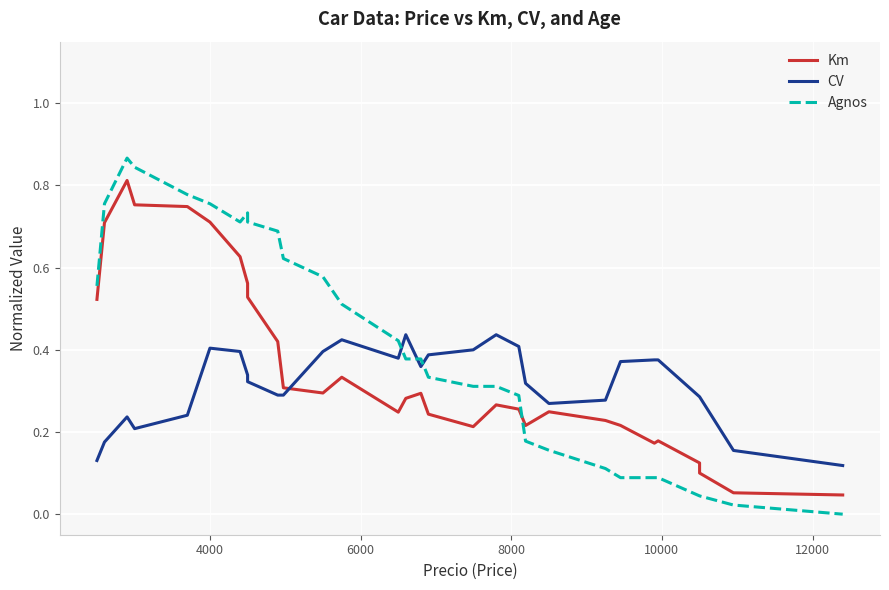

List the series in order of their peak value, highest first.

Agnos, Km, CV